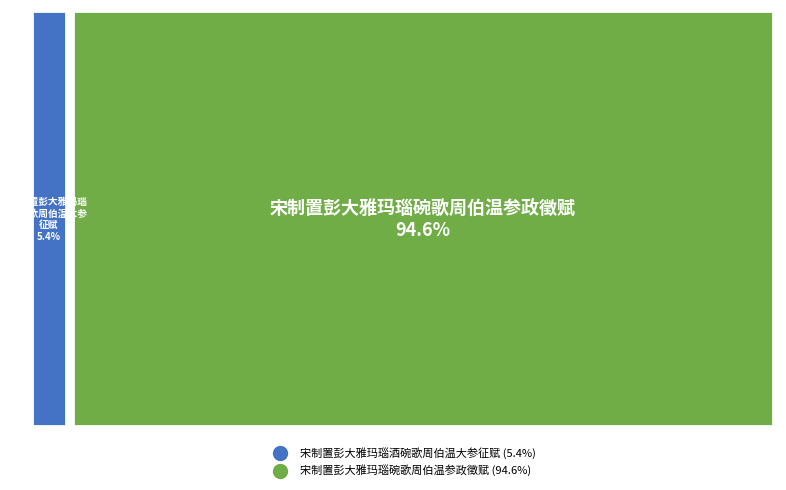

Is there a majority slice in this chart?

Yes